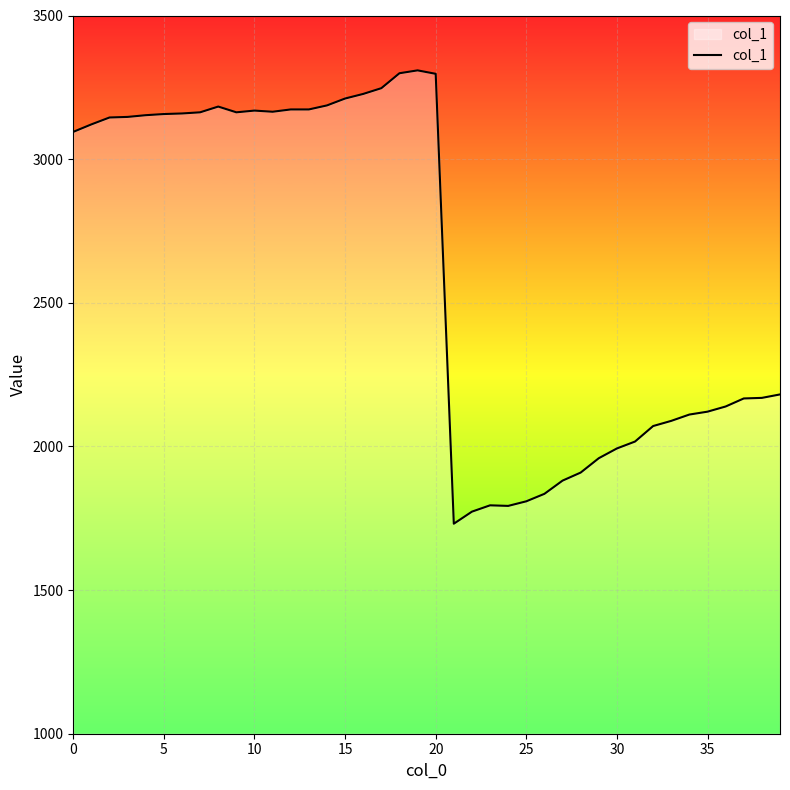

What is the smallest value displayed?

1731